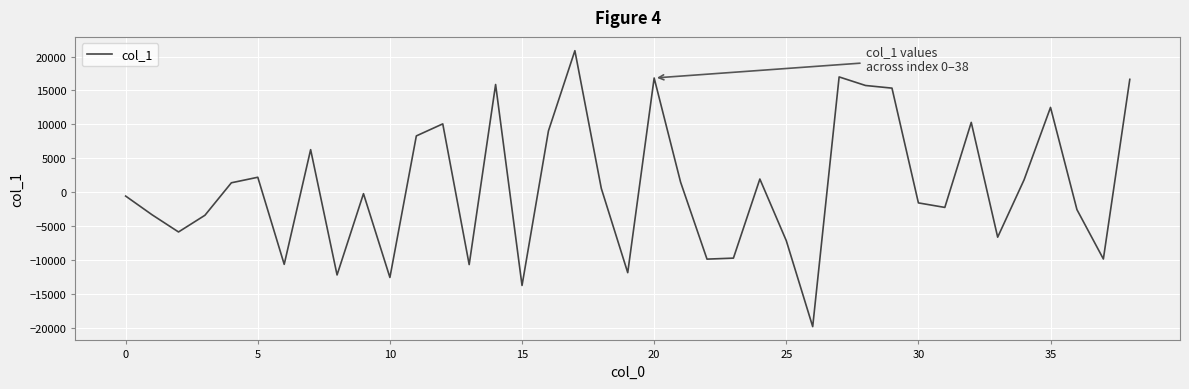

What is the greatest value displayed?

20862.0